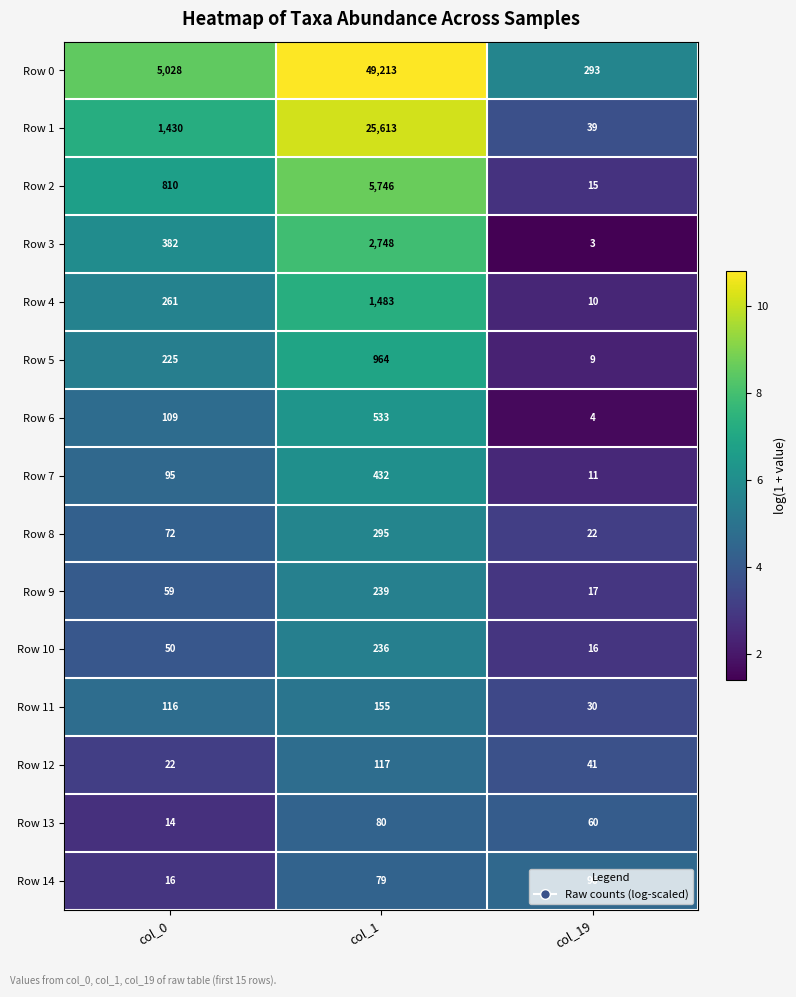

What is the greatest value displayed?

49213